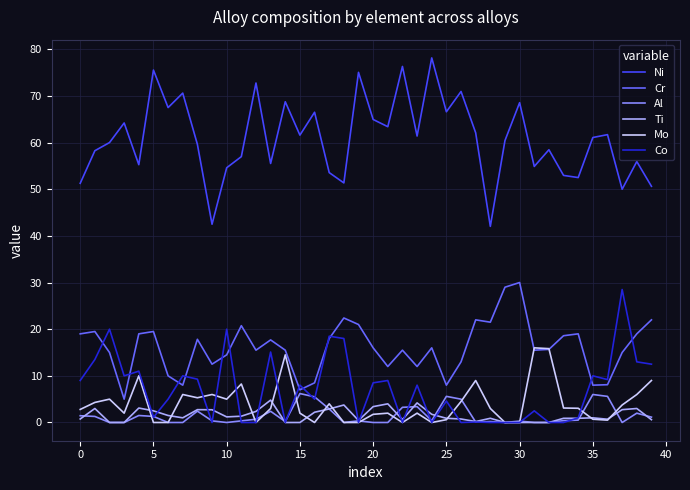

Which series has the largest total across all categories?

Ni